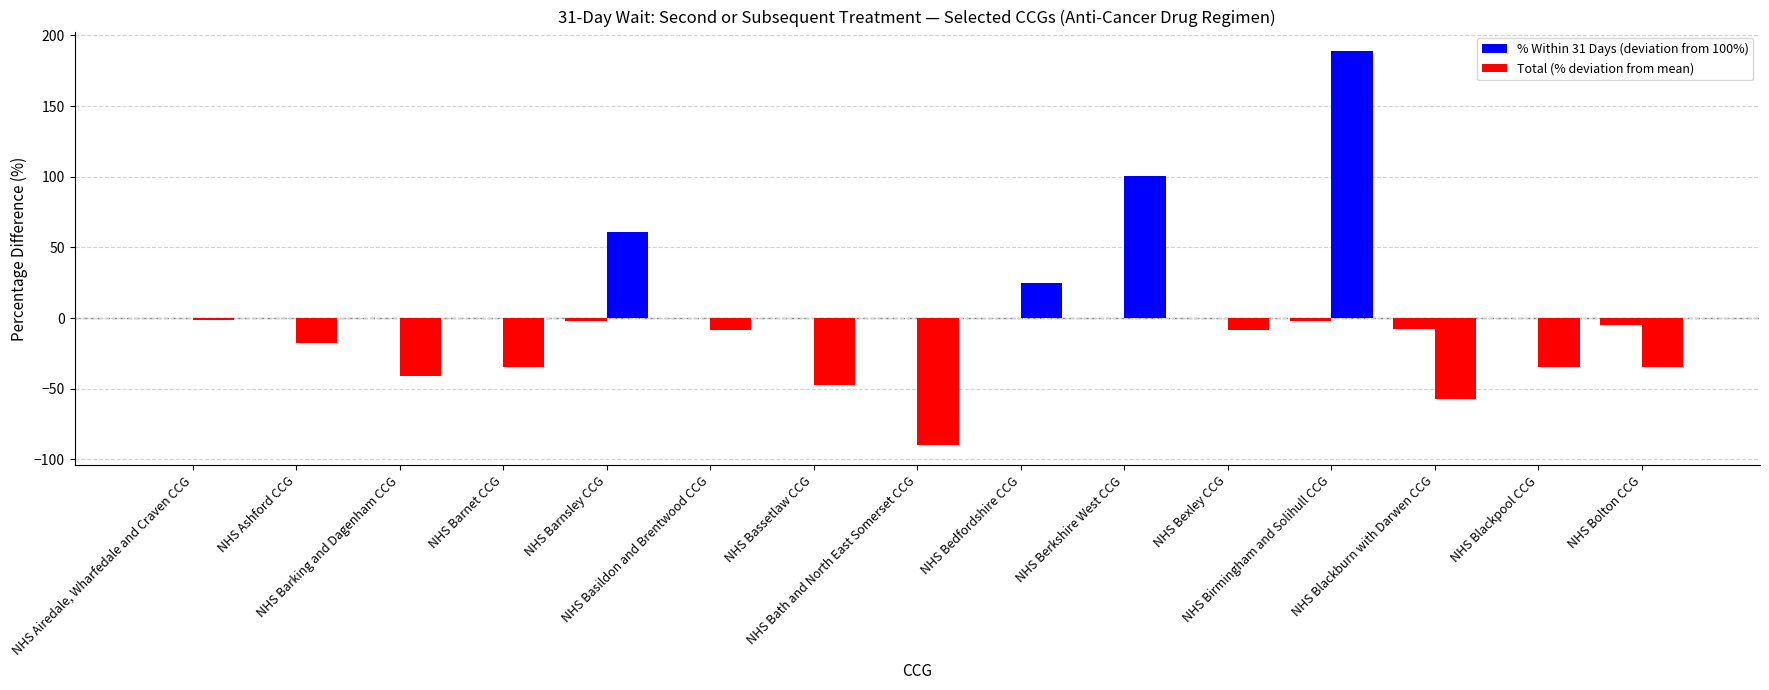

How many groups of bars are there?

15